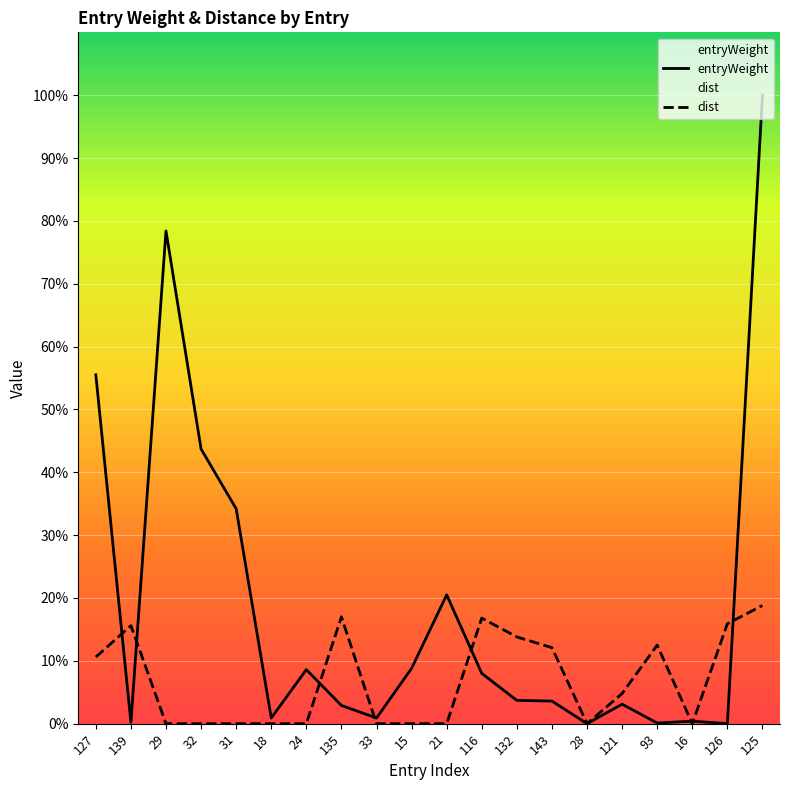

At which category does the chart reach its minimum across all series?

29